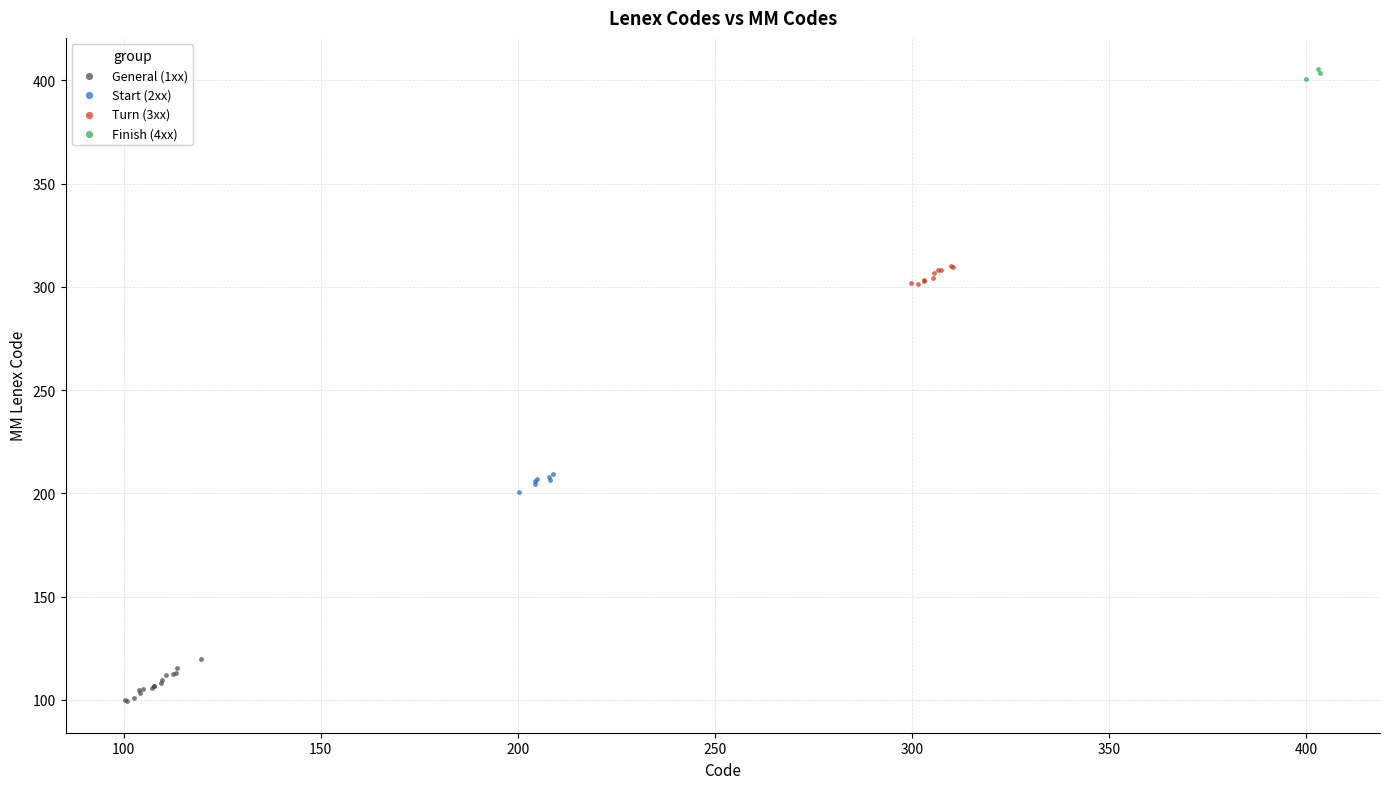

Which series has the largest Y range (max minus min)?

General (1xx)